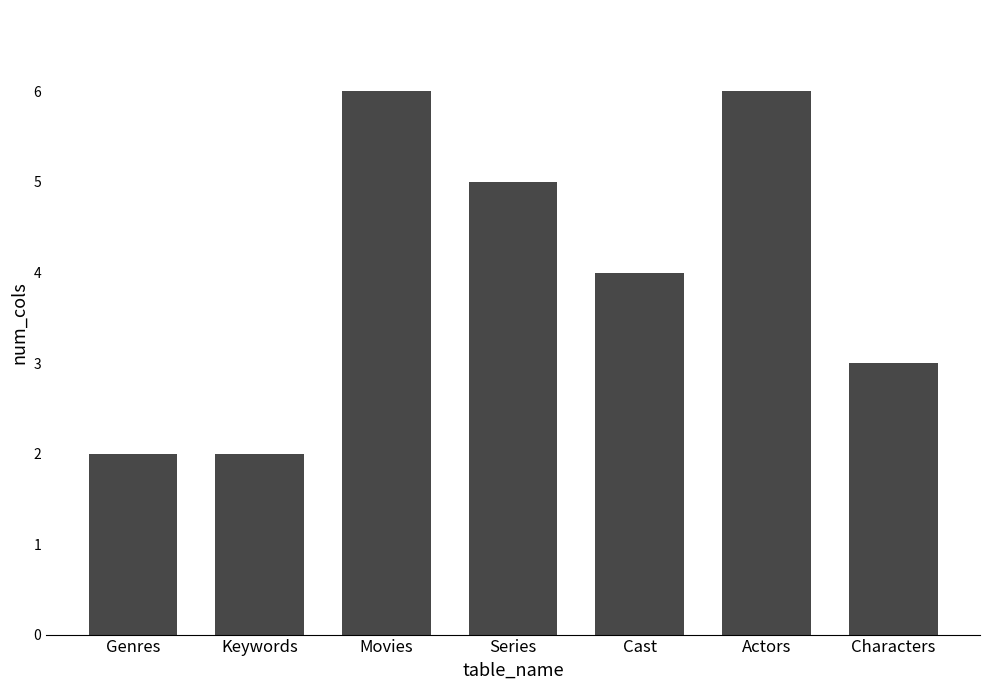

Read the value at Genres.

2